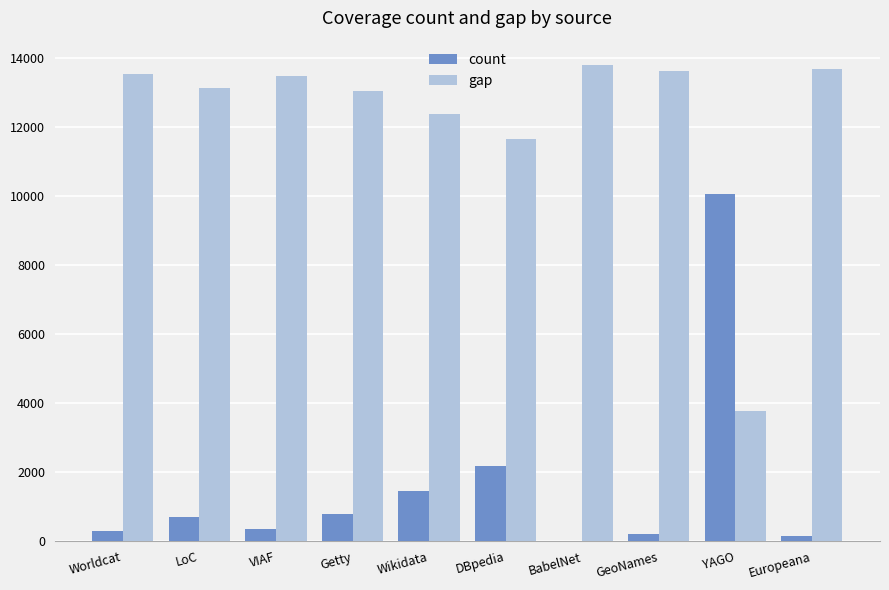

How many groups of bars are there?

10